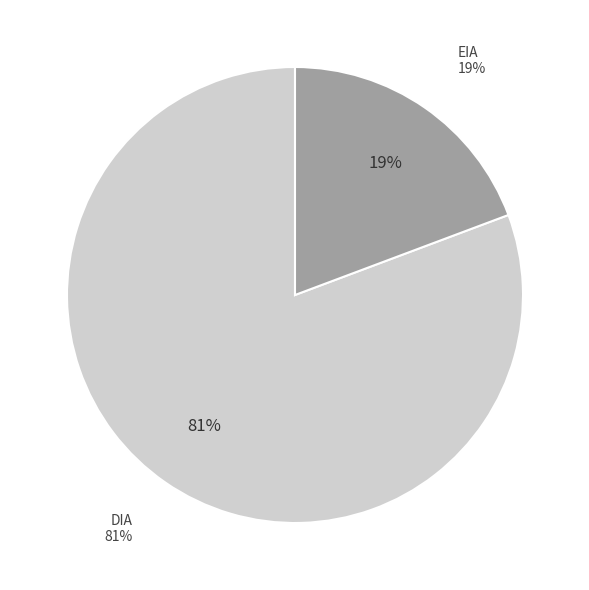

Is EIA the majority of the pie?

No